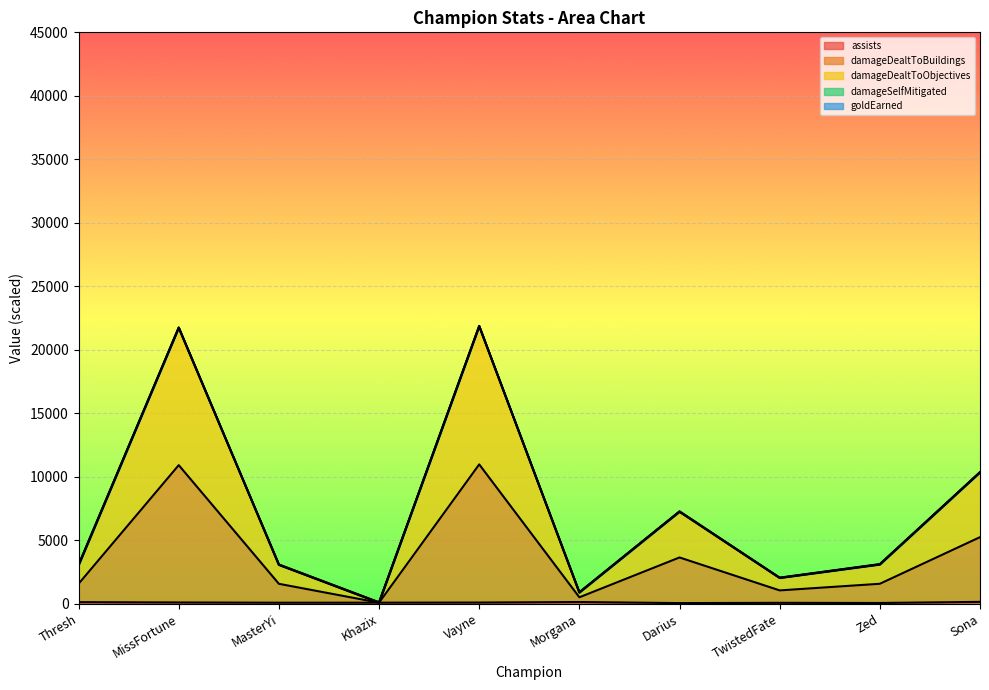

Does the chart display data point markers on the line(s)?

No